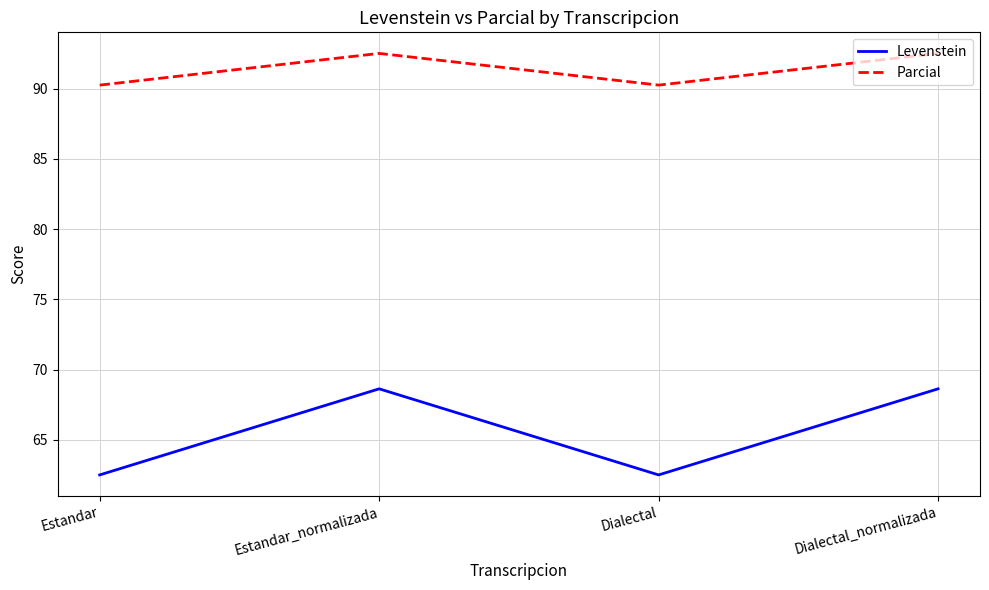

True or false: Levenstein has a value of 62.5 at Estandar.

True